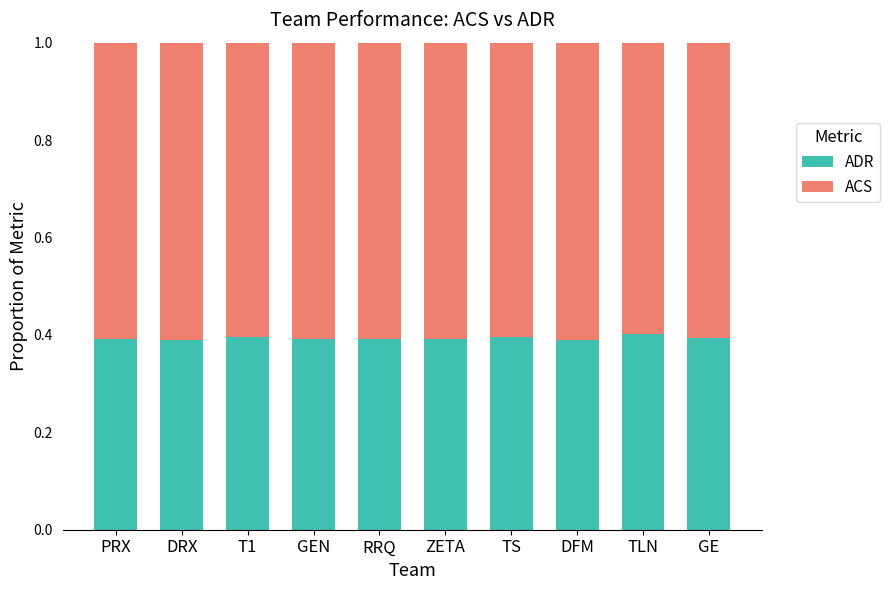

What is the sum of all ADR values?

3.9